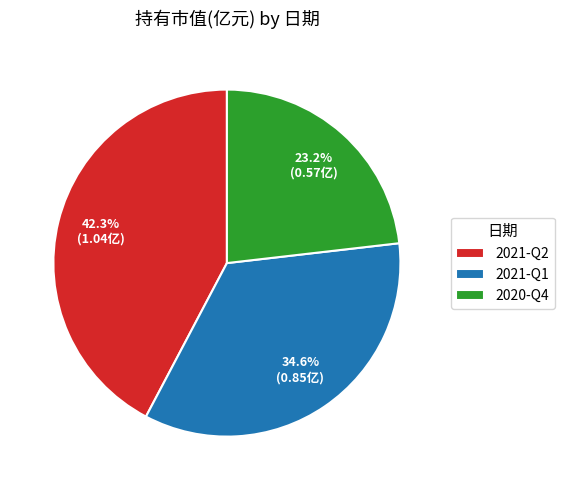

What percentage is the 2021-Q1 slice, to the nearest percent?

35%